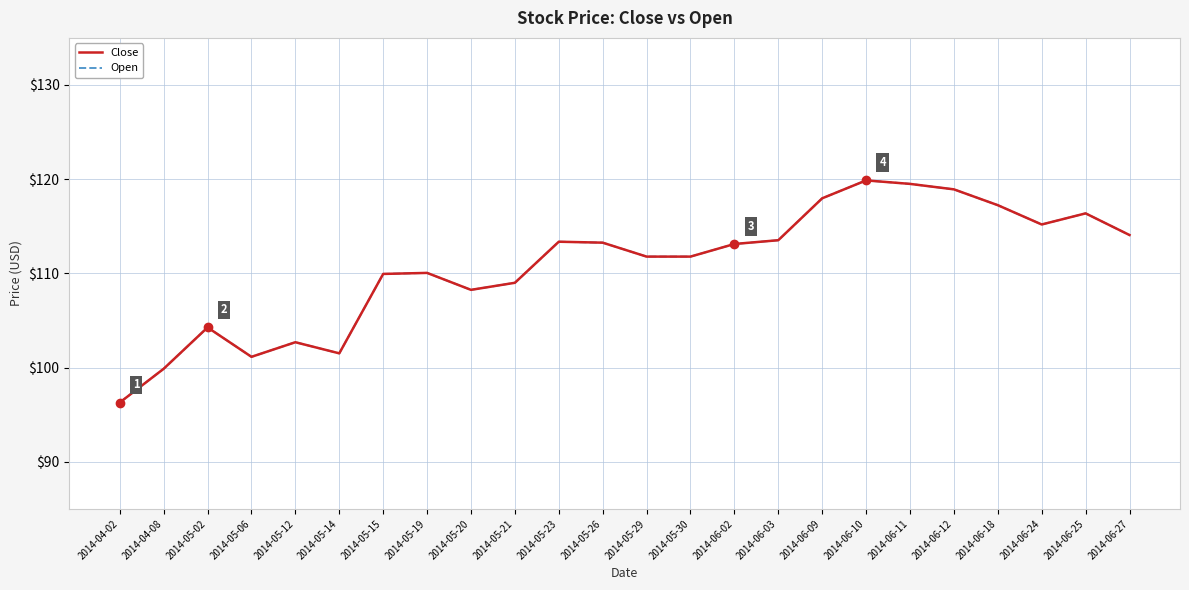

What are all the series names shown in the legend?

Close, Open